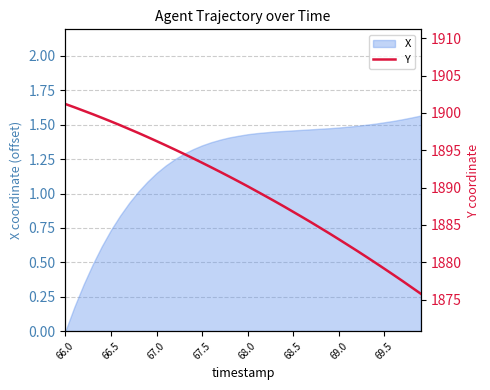

Is it true that X equals 0.3 at 66.5?

False